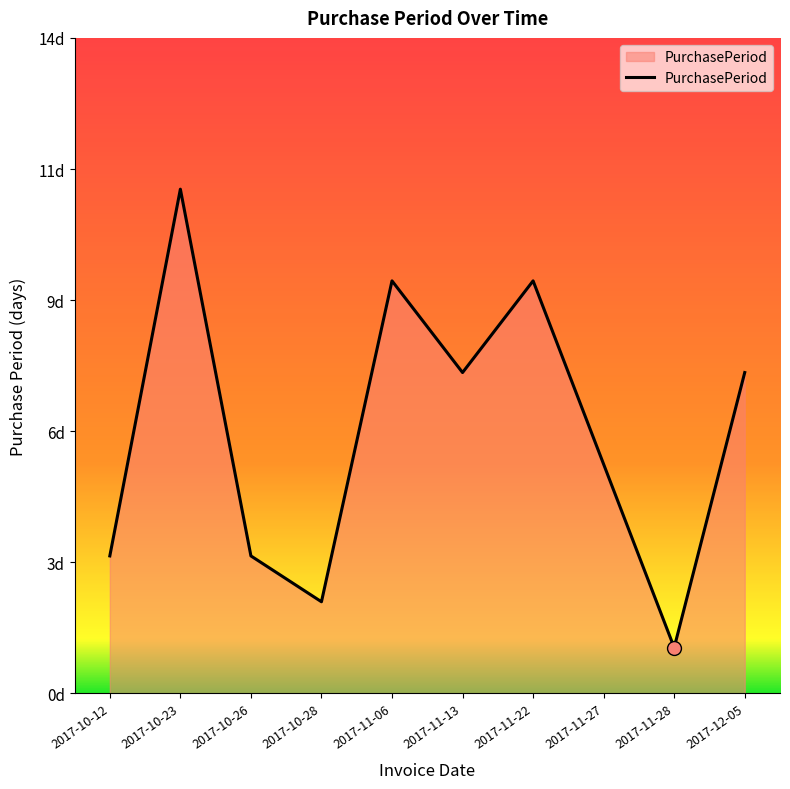

What is the approximate value at 2017-12-05?

7